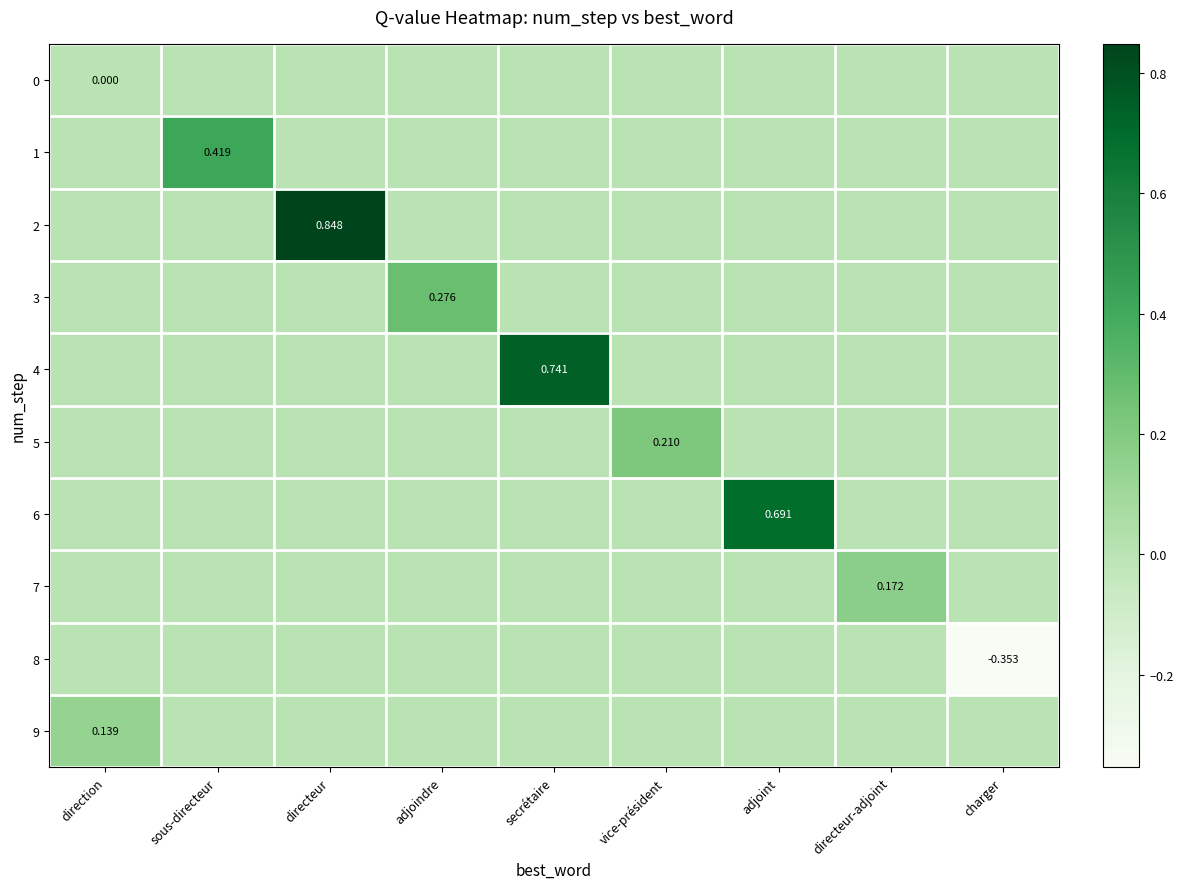

Is the value of 3 at adjoindre greater than the value of 4 at secrétaire?

No